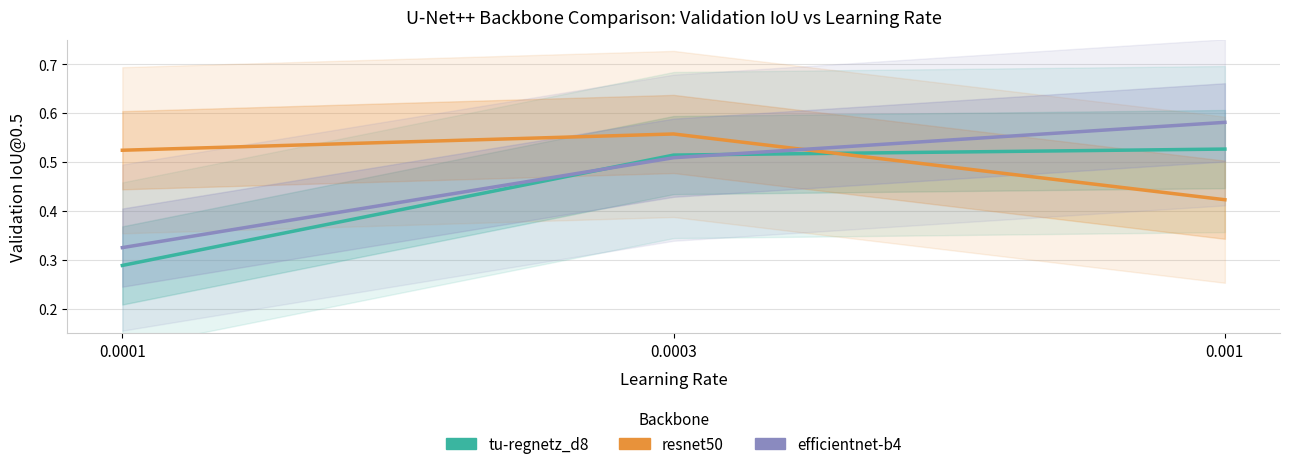

What is the sum of all resnet50 values?

1.5